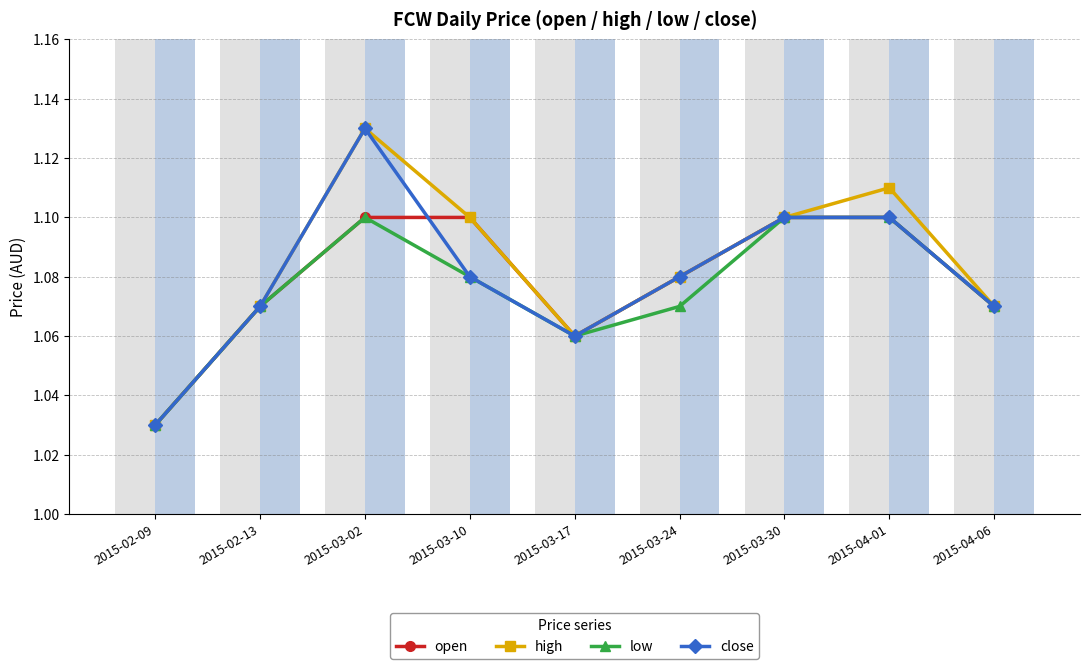

What is the difference between the maximum and minimum values in the low series?

0.1